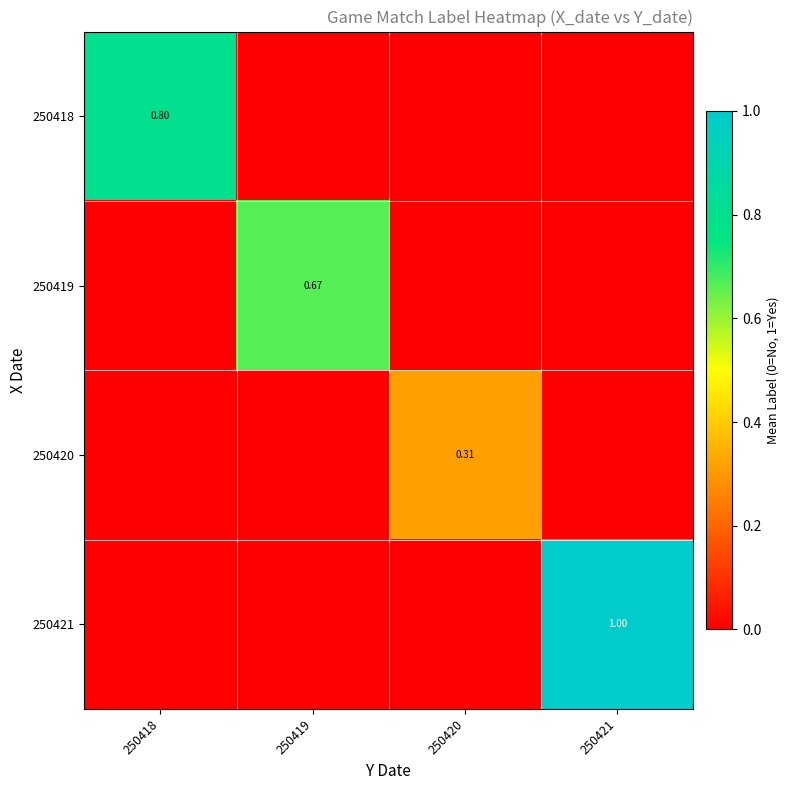

Is the value of 250418 at 250418 greater than the value of 250420 at 250420?

Yes